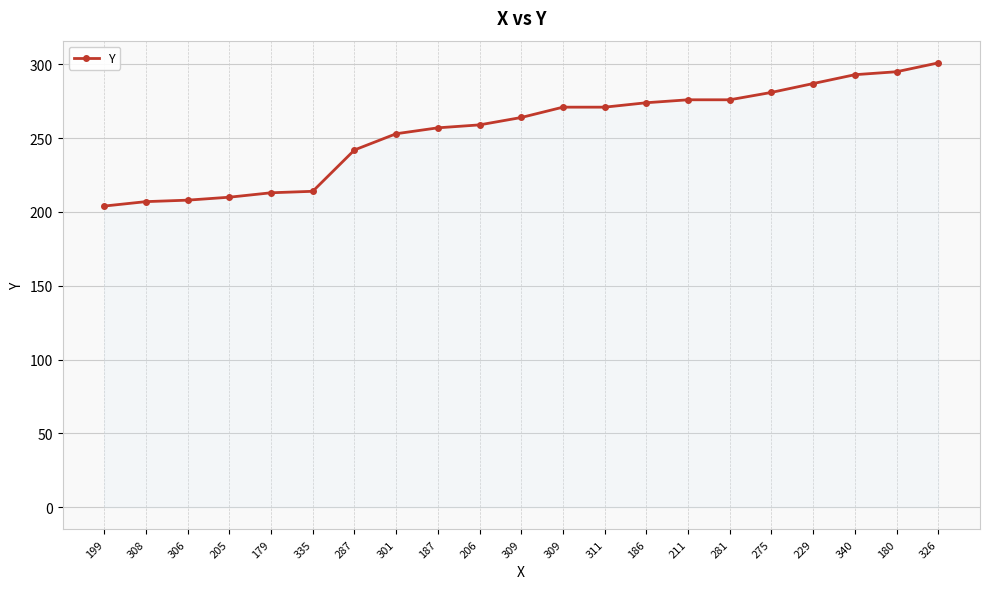

List the labels in order of value, smallest first.

199, 308, 306, 205, 179, 335, 287, 301, 187, 206, 309, 309, 311, 186, 211, 281, 275, 229, 340, 180, 326